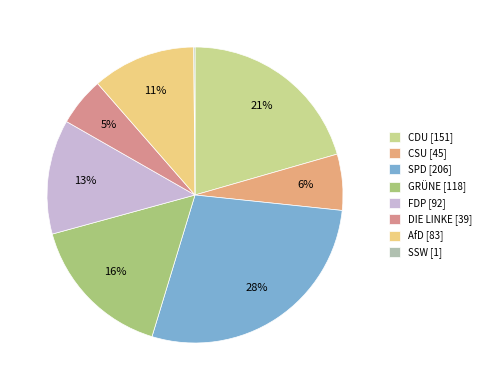

What percentage is the SPD slice, to the nearest percent?

28%